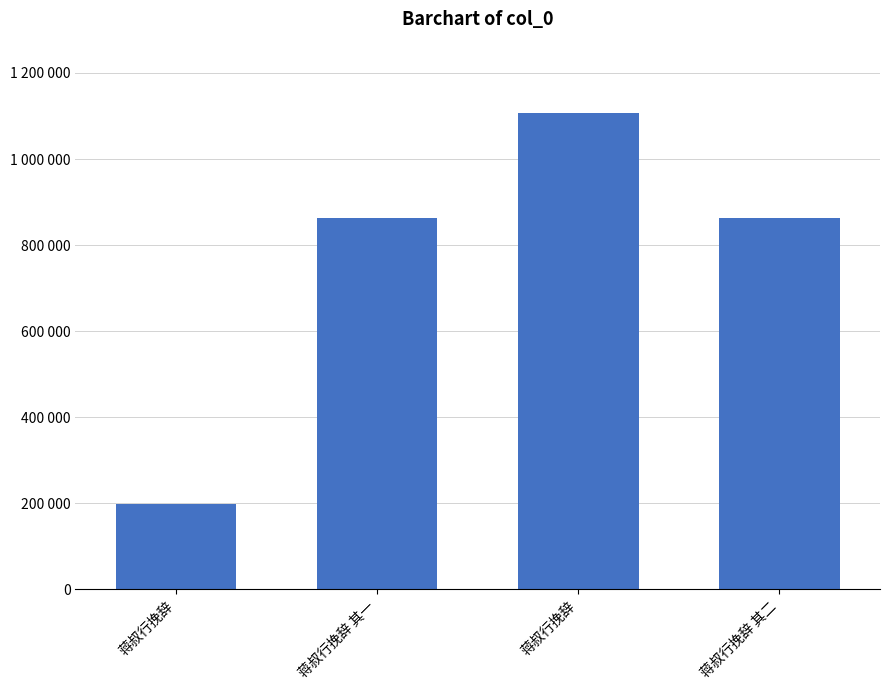

Rank the categories by value from highest to lowest.

蒋叔行挽辞, 蒋叔行挽辞 其二, 蒋叔行挽辞 其一, 蒋叔行挽辞